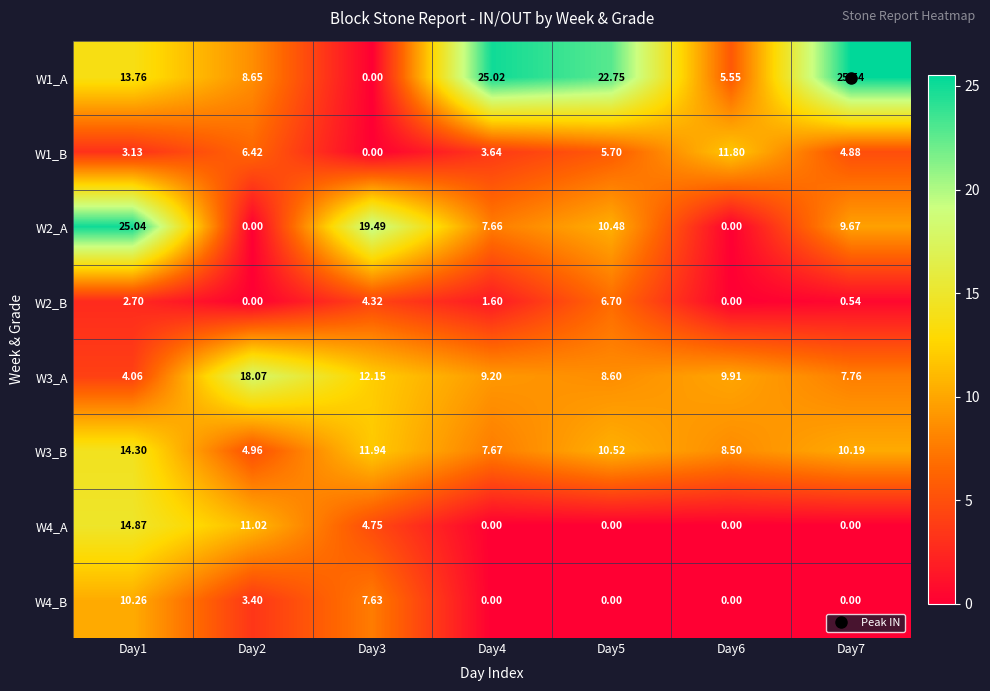

Is the value of W1_B at Day7 greater than the value of W4_B at Day4?

Yes